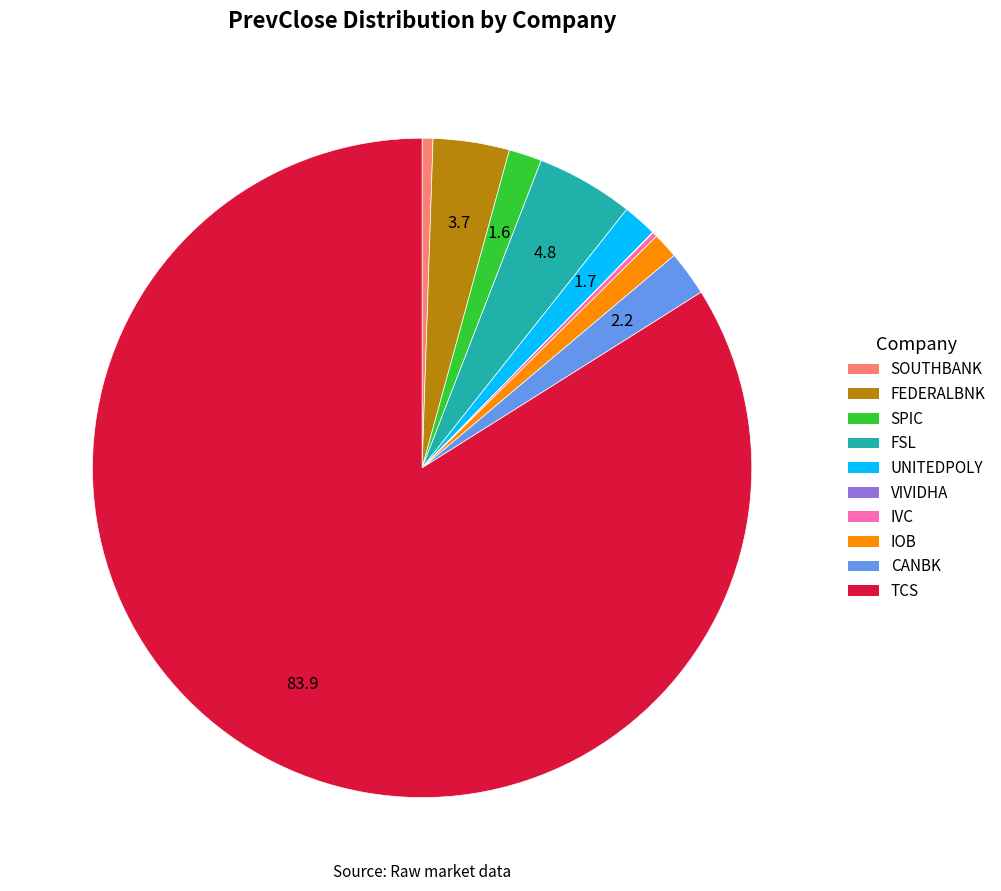

Does IOB represent more than half of the total?

No